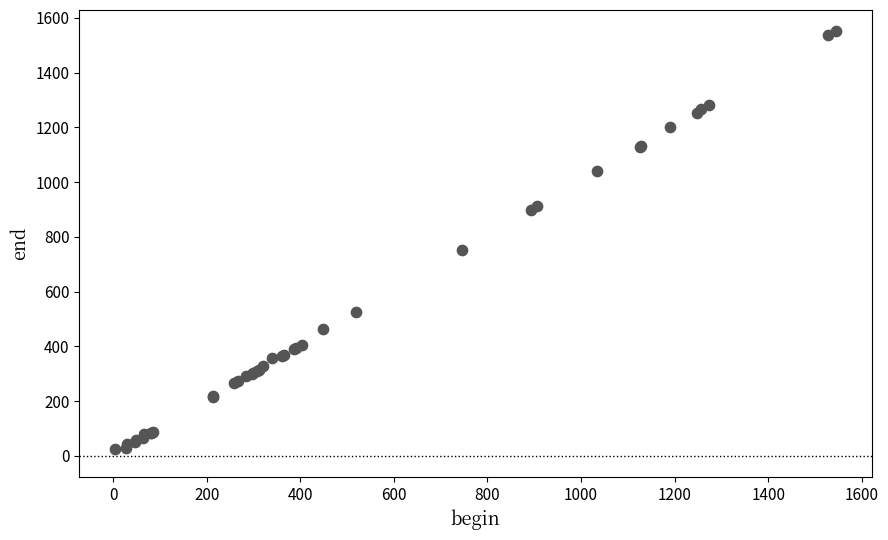

What Y value in the scatter plot is closest to 788?

753